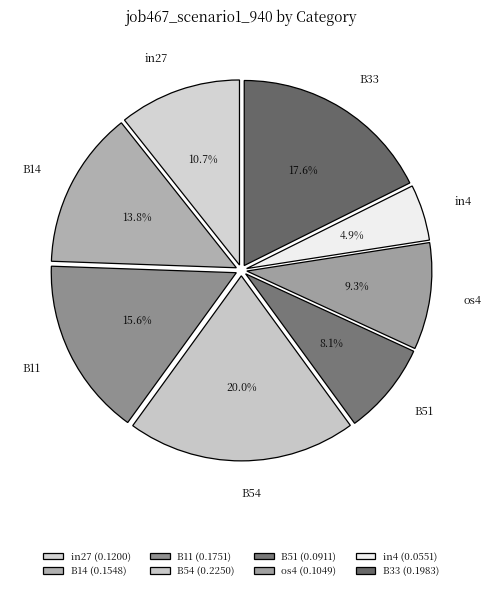

True or false: in4 accounts for 18% of the total.

False